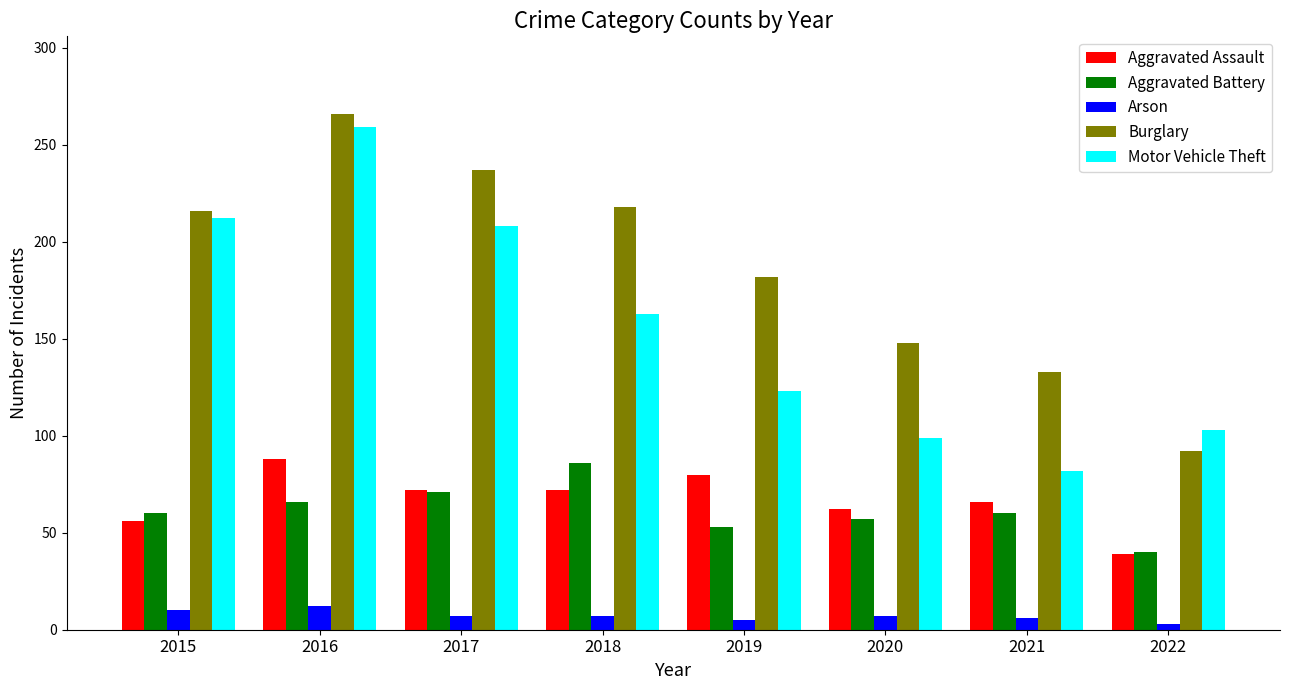

What are all the series names shown in the legend?

Aggravated Assault, Aggravated Battery, Arson, Burglary, Motor Vehicle Theft